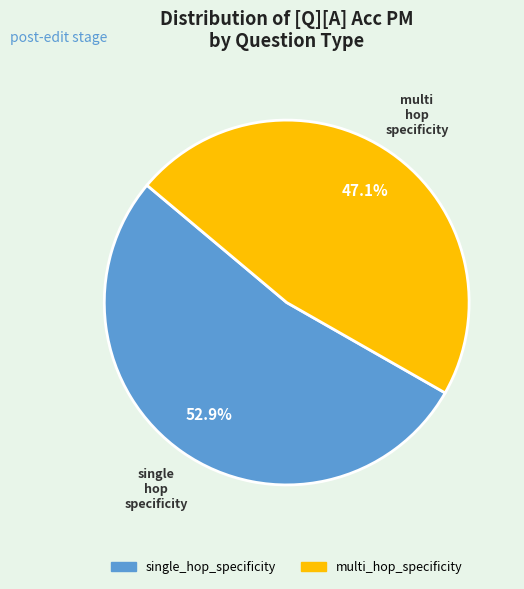

What is the largest slice in the pie chart?

single_hop_specificity